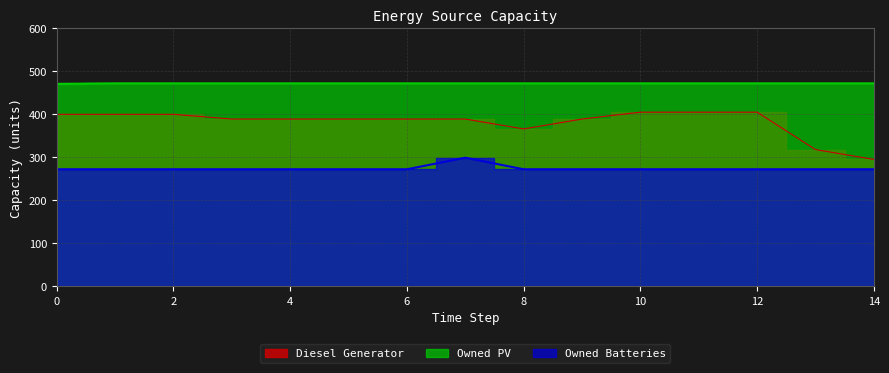

Is it true that Owned Batteries equals 272 at 14?

True